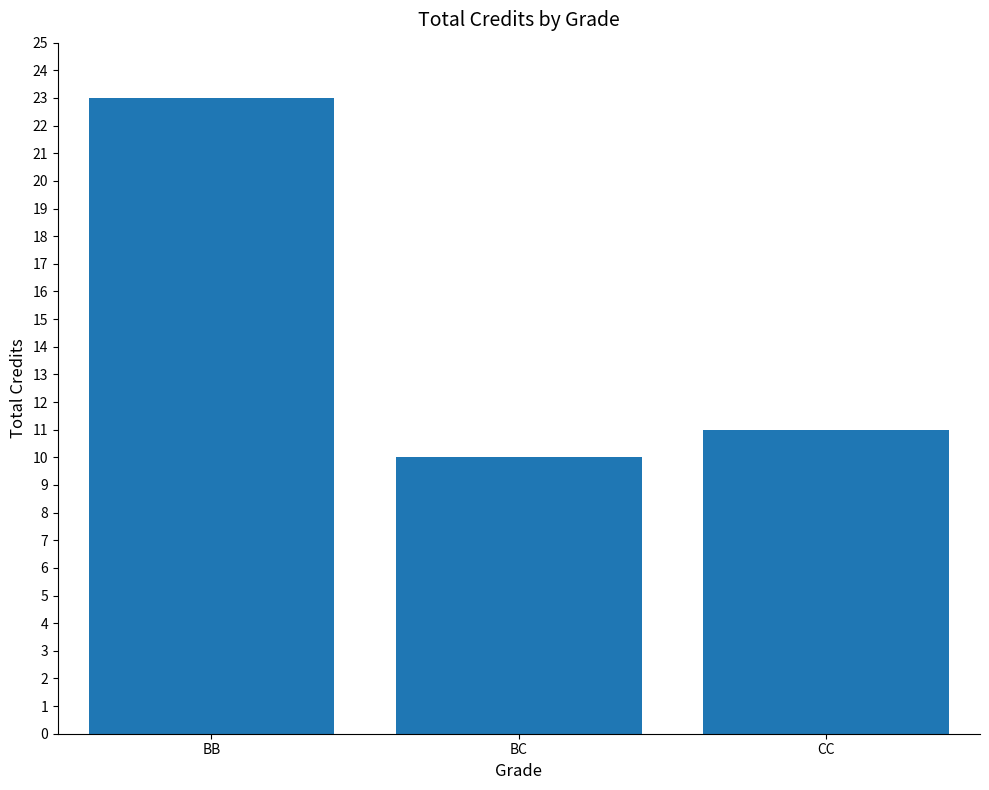

Between BB and BC, which is larger?

BB